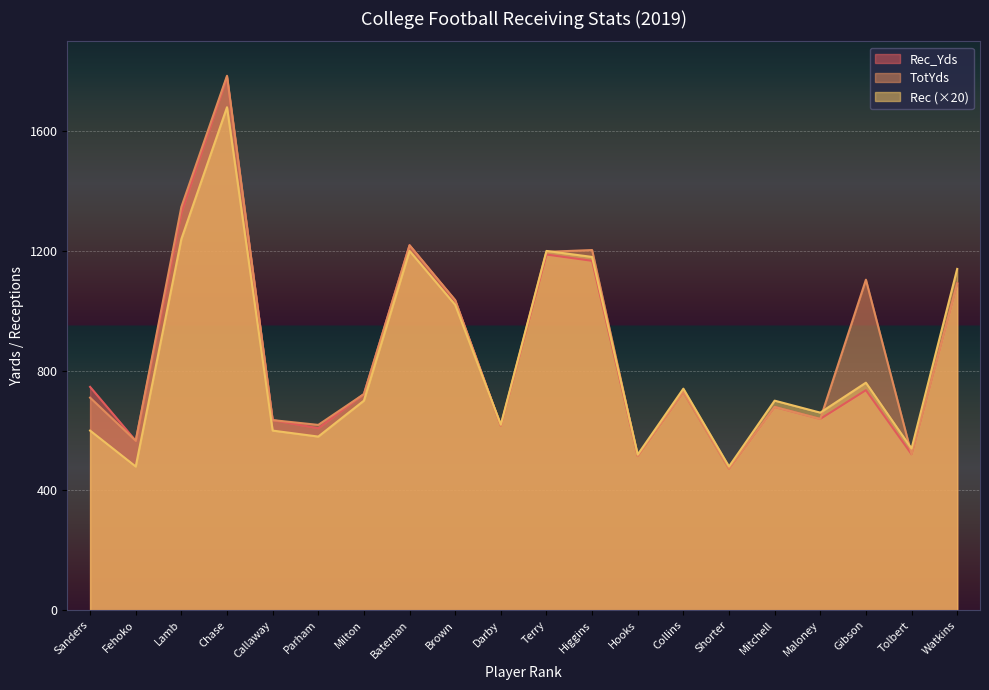

Reading left to right, list all the values displayed in this chart.

Rec_Yds: Sanders=746	Fehoko=566	Lamb=1327	Chase=1780	Callaway=635	Parham=608	Milton=722	Bateman=1219	Brown=1034	Darby=616	Terry=1188	Higgins=1167	Hooks=515	Collins=729	Shorter=473	Mitchell=679	Maloney=639	Gibson=735	Tolbert=521	Watkins=1092
TotYds: Sanders=710	Fehoko=566	Lamb=1347	Chase=1785	Callaway=635	Parham=619	Milton=722	Bateman=1219	Brown=1036	Darby=616	Terry=1197	Higgins=1203	Hooks=515	Collins=729	Shorter=473	Mitchell=679	Maloney=639	Gibson=1104	Tolbert=521	Watkins=1091
Rec: Sanders=600	Fehoko=480	Lamb=1240	Chase=1680	Callaway=600	Parham=580	Milton=700	Bateman=1200	Brown=1020	Darby=620	Terry=1200	Higgins=1180	Hooks=520	Collins=740	Shorter=480	Mitchell=700	Maloney=660	Gibson=760	Tolbert=540	Watkins=1140